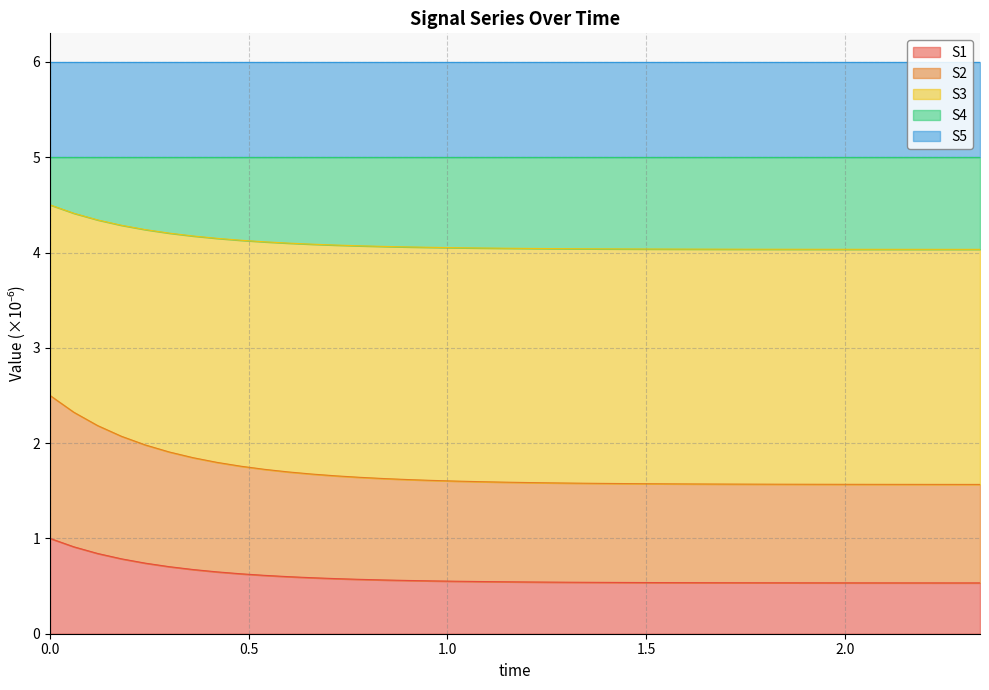

Between 0.3 and 1.68, which series saw the biggest shift?

S2